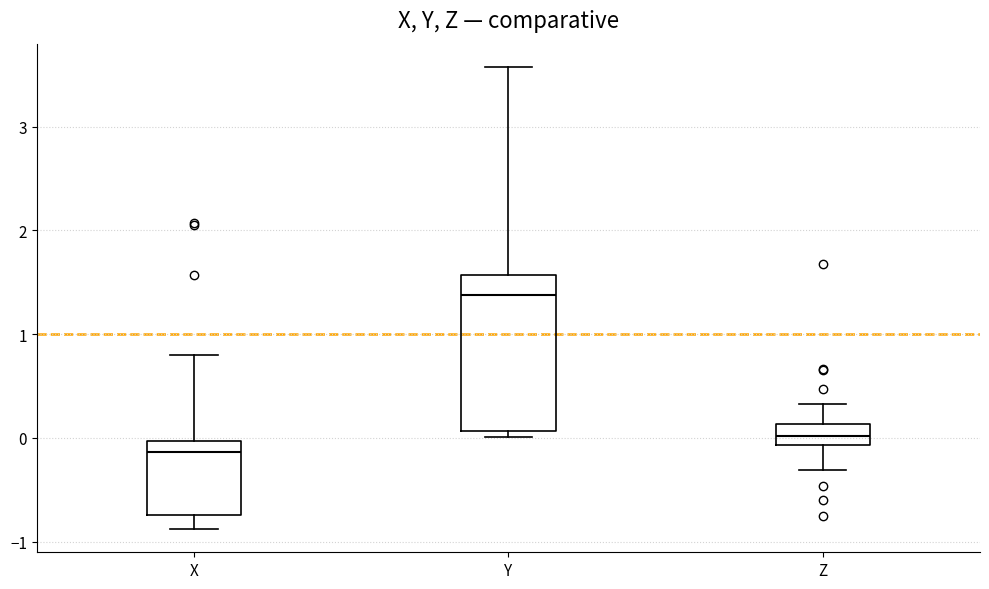

Which box is the tallest, from its lower edge to its upper edge?

Y